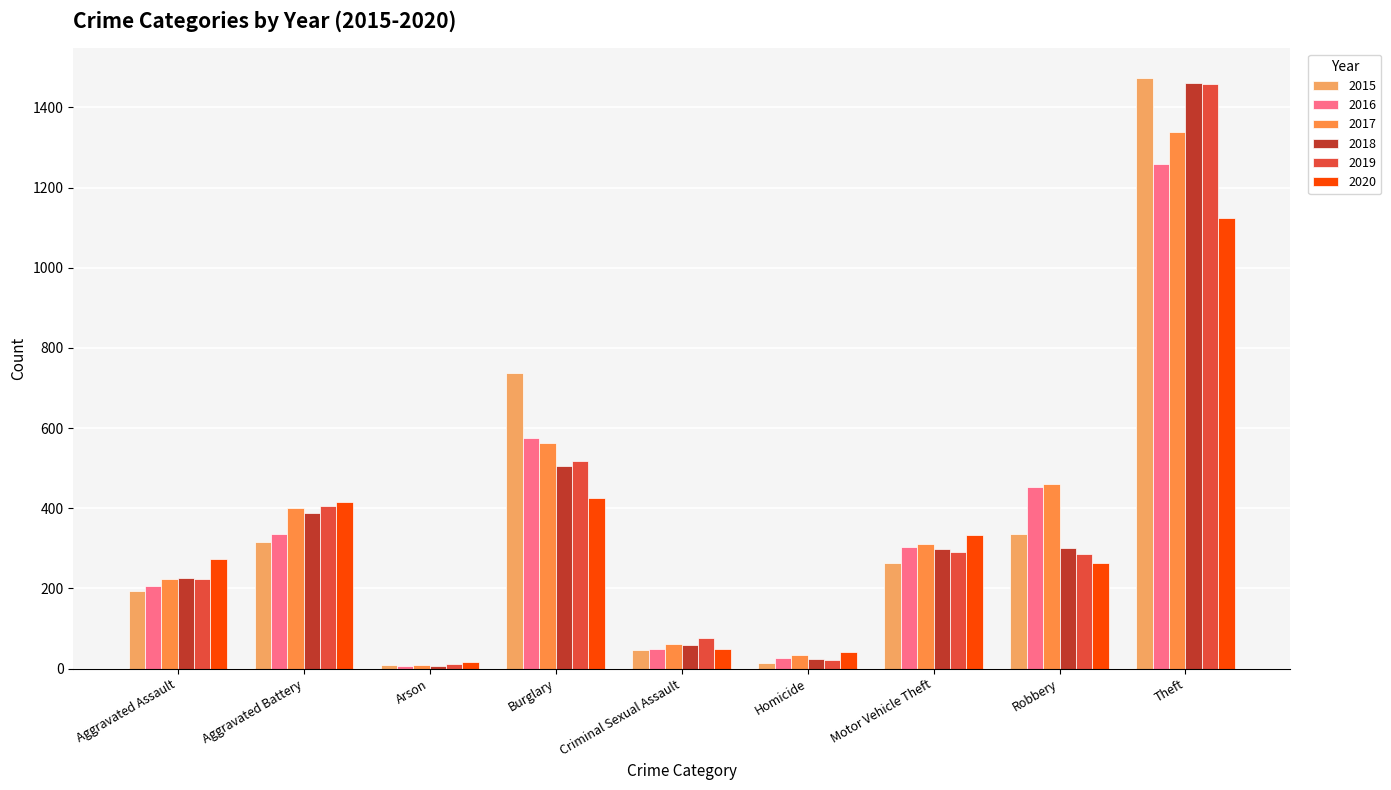

Which series has the largest total across all categories?

2017